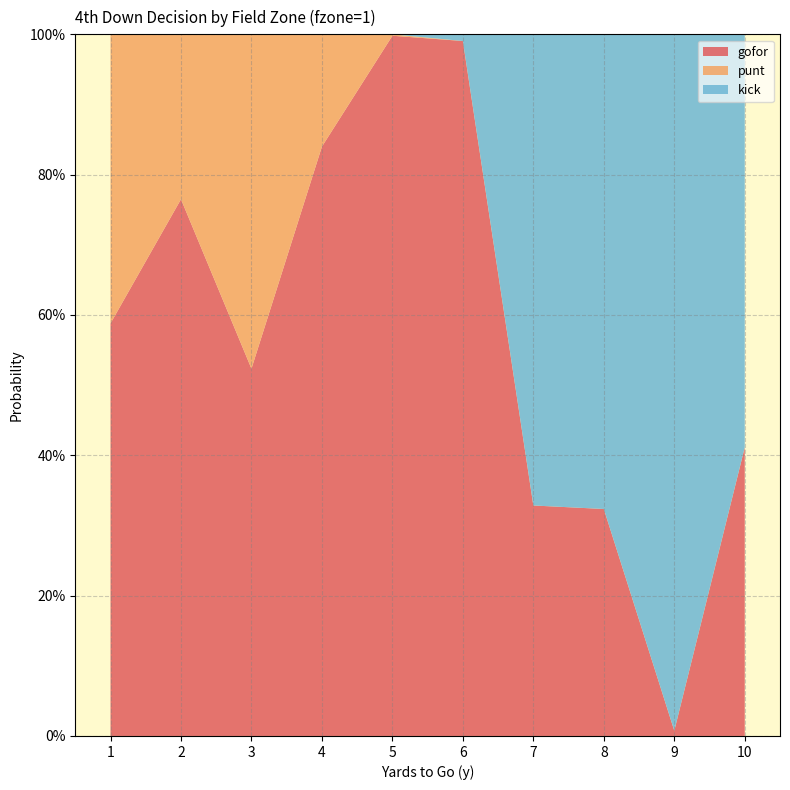

Reading left to right, extract all data points from this chart.

gofor: 1=0.6	2=0.8	3=0.5	4=0.8	5=1.0	6=1.0	7=0.3	8=0.3	9=0.0	10=0.4
punt: 1=0.4	2=0.2	3=0.5	4=0.2	5=0.0	6=0.0	7=0.0	8=0.0	9=0.0	10=0.0
kick: 1=0.0	2=0.0	3=0.0	4=0.0	5=0.0	6=0.0	7=0.7	8=0.7	9=1.0	10=0.6